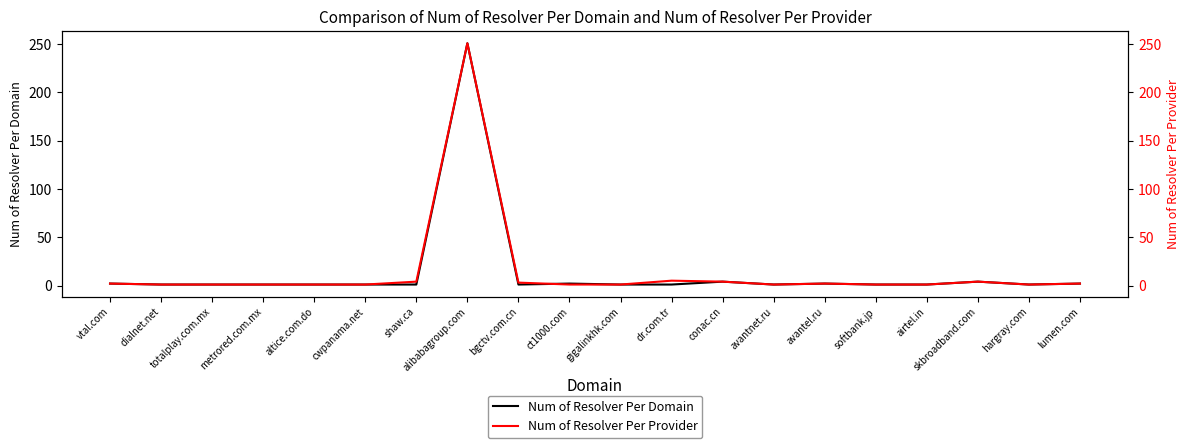

Reading left to right, what are all the values shown in this chart?

Num of Resolver Per Domain: 2	1	1	1	1	1	1	251	1	2	1	1	4	1	2	1	1	4	1	2
Num of Resolver Per Provider: 2	1	1	1	1	1	4	251	3	1	1	5	4	1	2	1	1	4	1	2